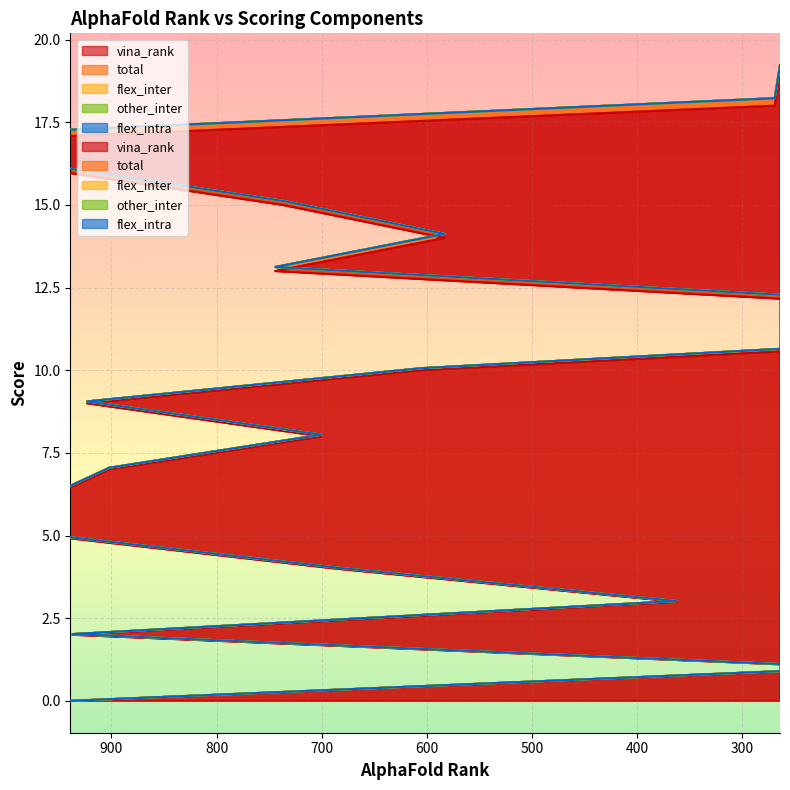

Reading left to right, list all the values displayed in this chart.

vina_rank: 939=0.0	183=1.0	937=2.0	362=3.0	686=4.0	962=5.0	970=6.0	902=7.0	700=8.0	923=9.0	605=10.0	6=11.0	170=12.0	744=13.0	583=14.0	737=15.0	947=16.0	998=17.0	269=18.0	264=19.0
total: 939=0.0	183=0.0	937=0.0	362=0.0	686=0.0	962=0.0	970=0.0	902=0.1	700=0.1	923=0.1	605=0.1	6=0.1	170=0.1	744=0.1	583=0.1	737=0.1	947=0.1	998=0.2	269=0.2	264=0.2
flex_inter: 939=0.0	183=0.0	937=0.0	362=0.0	686=0.0	962=0.0	970=0.0	902=0.0	700=0.0	923=0.0	605=0.0	6=0.0	170=0.0	744=0.0	583=0.0	737=0.0	947=0.0	998=0.0	269=0.0	264=0.0
other_inter: 939=0.0	183=0.0	937=0.0	362=0.0	686=0.0	962=0.0	970=0.0	902=0.0	700=0.0	923=0.0	605=0.0	6=0.0	170=0.0	744=0.0	583=0.0	737=0.0	947=0.0	998=0.0	269=0.0	264=0.0
flex_intra: 939=0.0	183=0.0	937=0.0	362=0.0	686=0.0	962=0.0	970=0.0	902=0.0	700=0.0	923=0.0	605=0.0	6=0.0	170=0.0	744=0.0	583=0.0	737=0.0	947=0.0	998=0.0	269=0.0	264=0.0